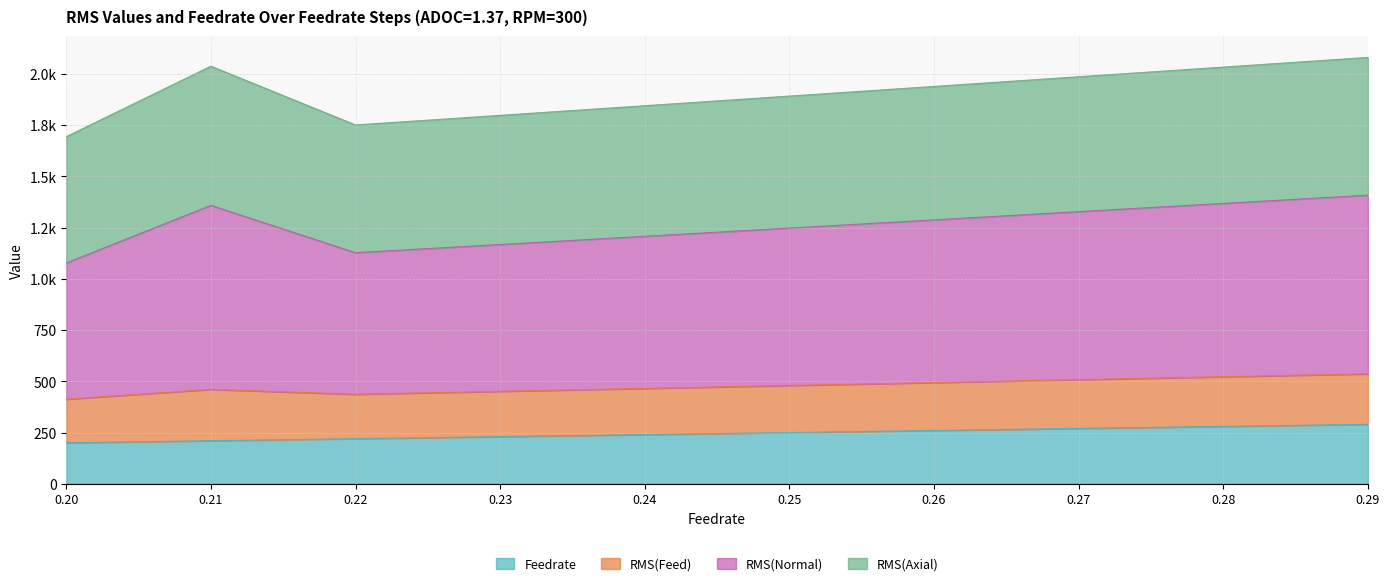

Rank the categories by RMS(Feed) value from highest to lowest.

0.29, 0.21, 0.28, 0.27, 0.26, 0.25, 0.24, 0.23, 0.22, 0.2